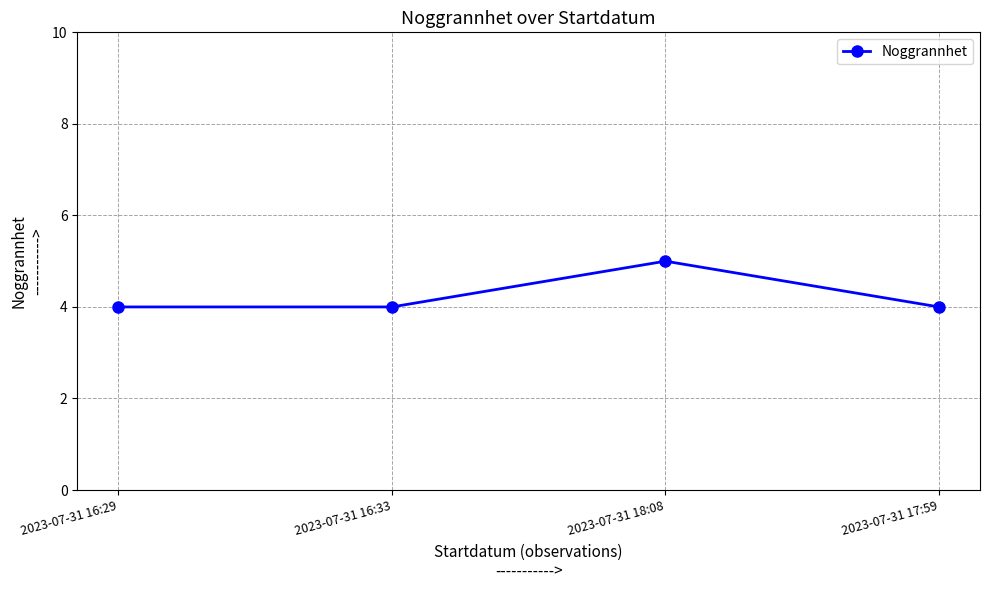

Which has a higher value, 2023-07-31 18:08 or 2023-07-31 17:59?

2023-07-31 18:08